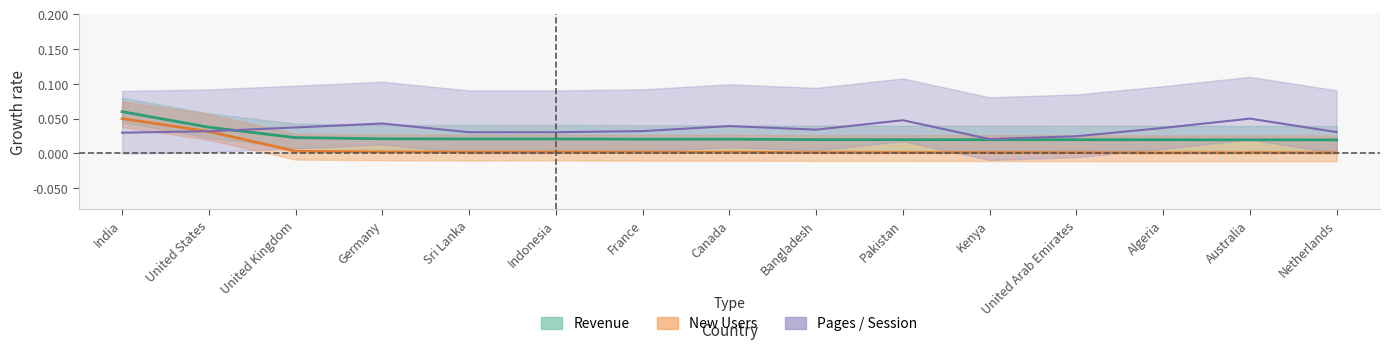

Is the value of New Users at Algeria greater than the value of Pages / Session at Australia?

No